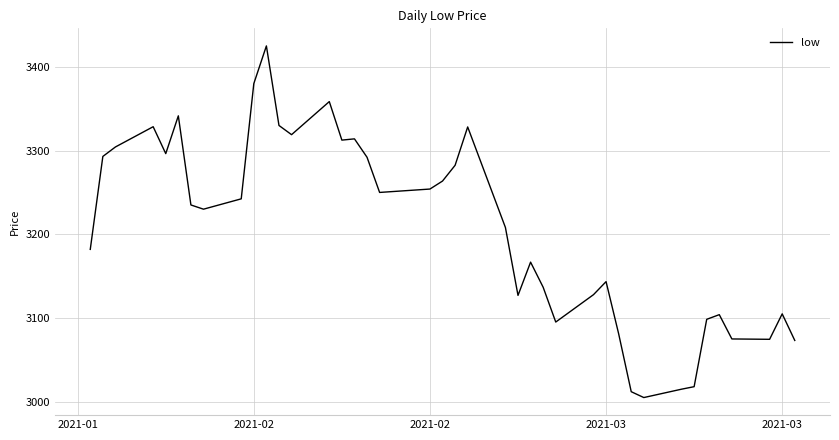

What is the difference between the maximum and minimum values?

420.0